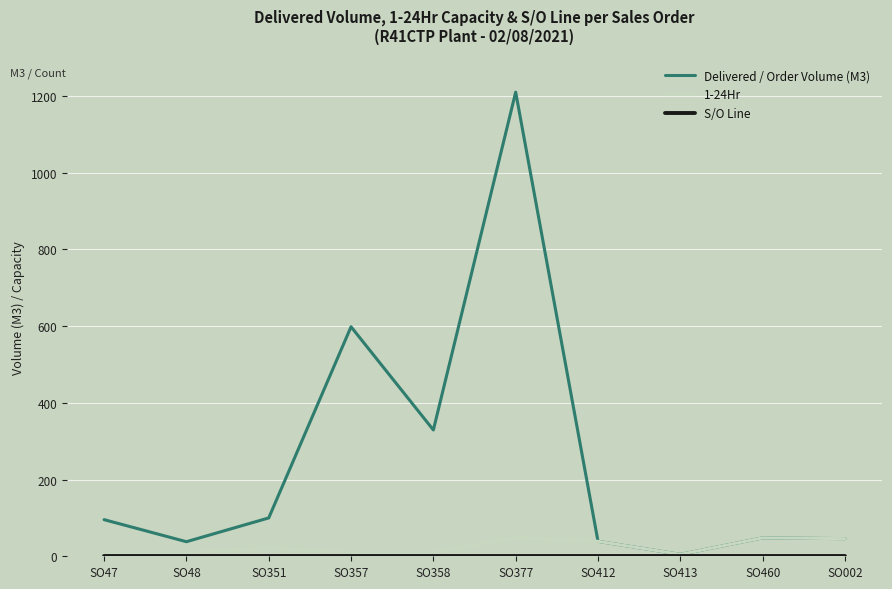

True or false: 1-24Hr has a value of 49.0 at SO377.

True